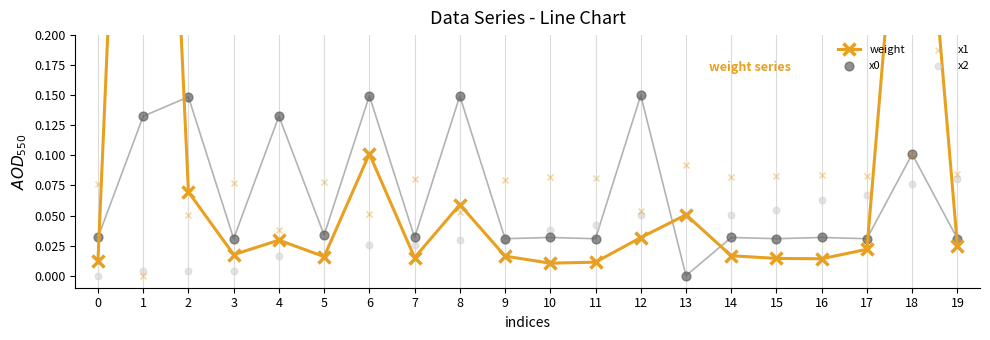

At which category is the sum across all series the highest?

1